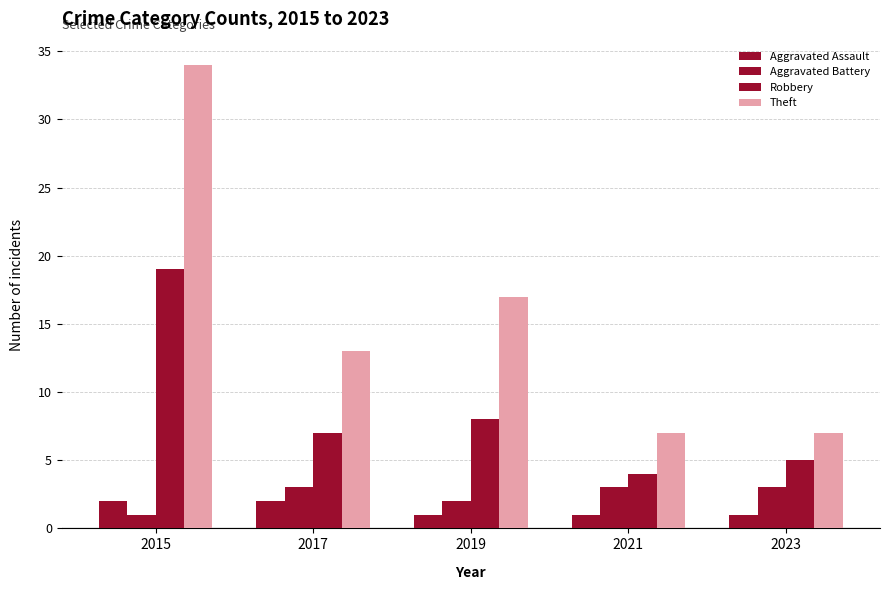

What is the difference between the maximum and minimum values in the Theft series?

27